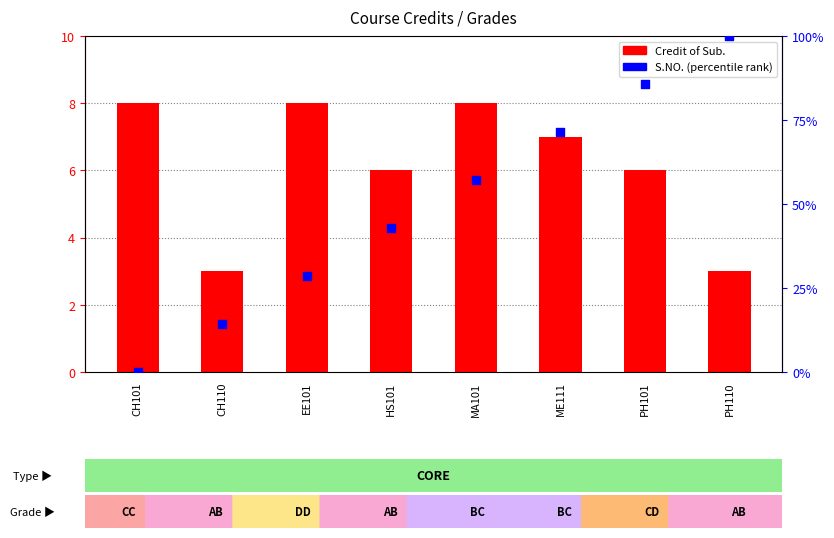

Which series has the largest Y range (max minus min)?

S.NO. (normalized)